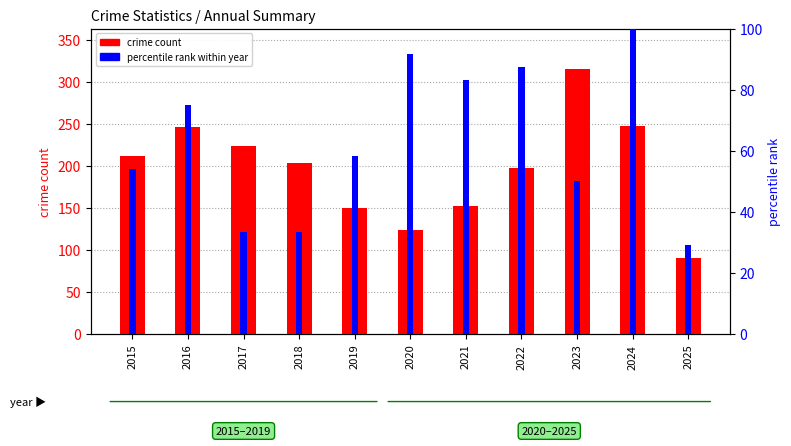

The value of crime count at 2017 is 224.0. True or false?

True